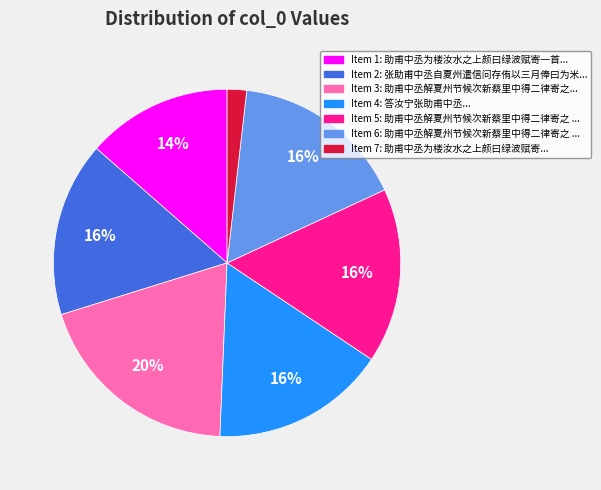

To the nearest percent, what is the average slice percentage?

14%